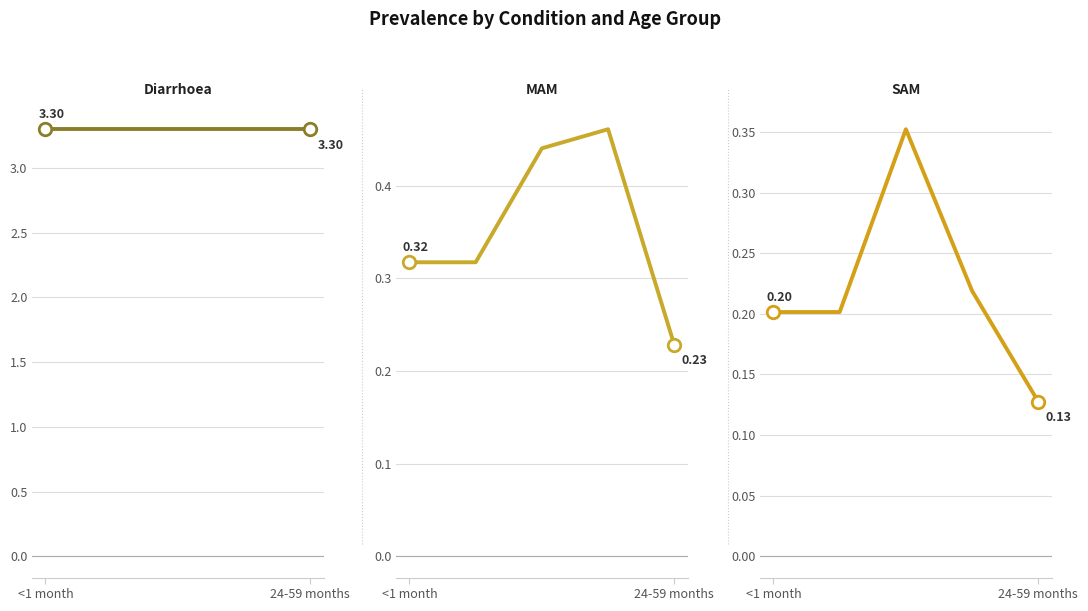

How many series are shown in this chart?

3